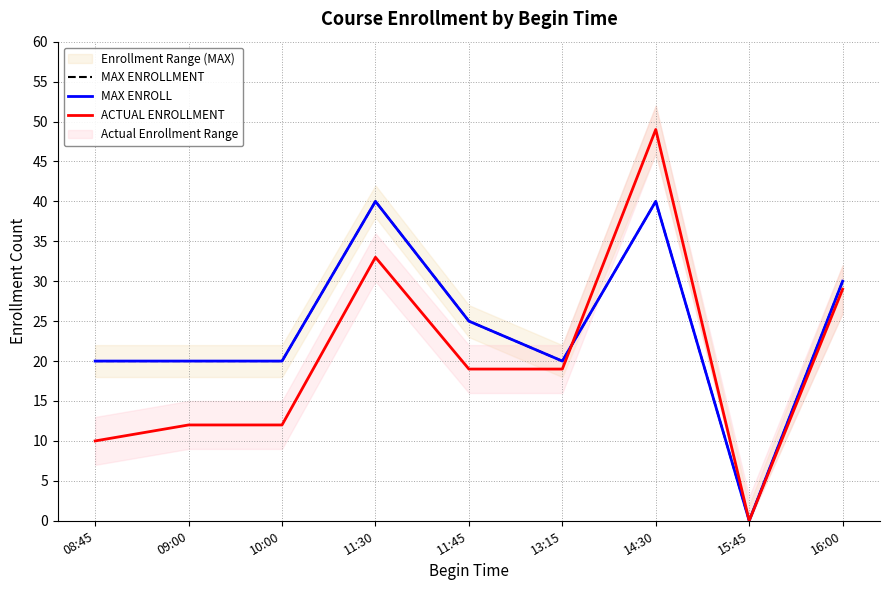

What is the label of the 4th point from the left?

11:30